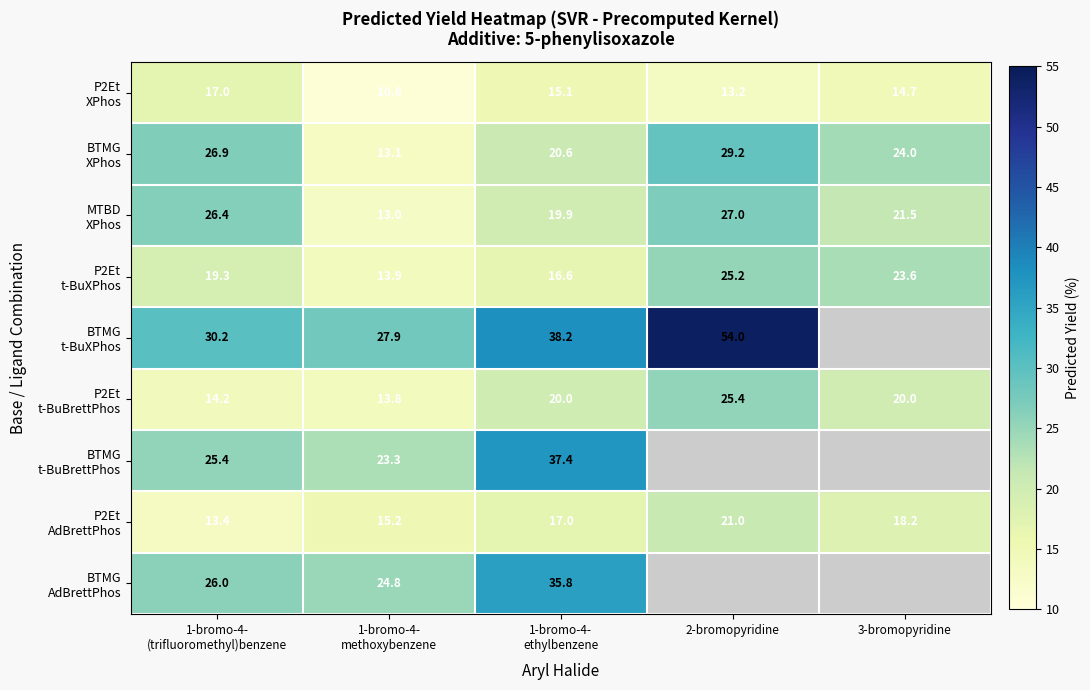

Count the number of data series in this chart.

9